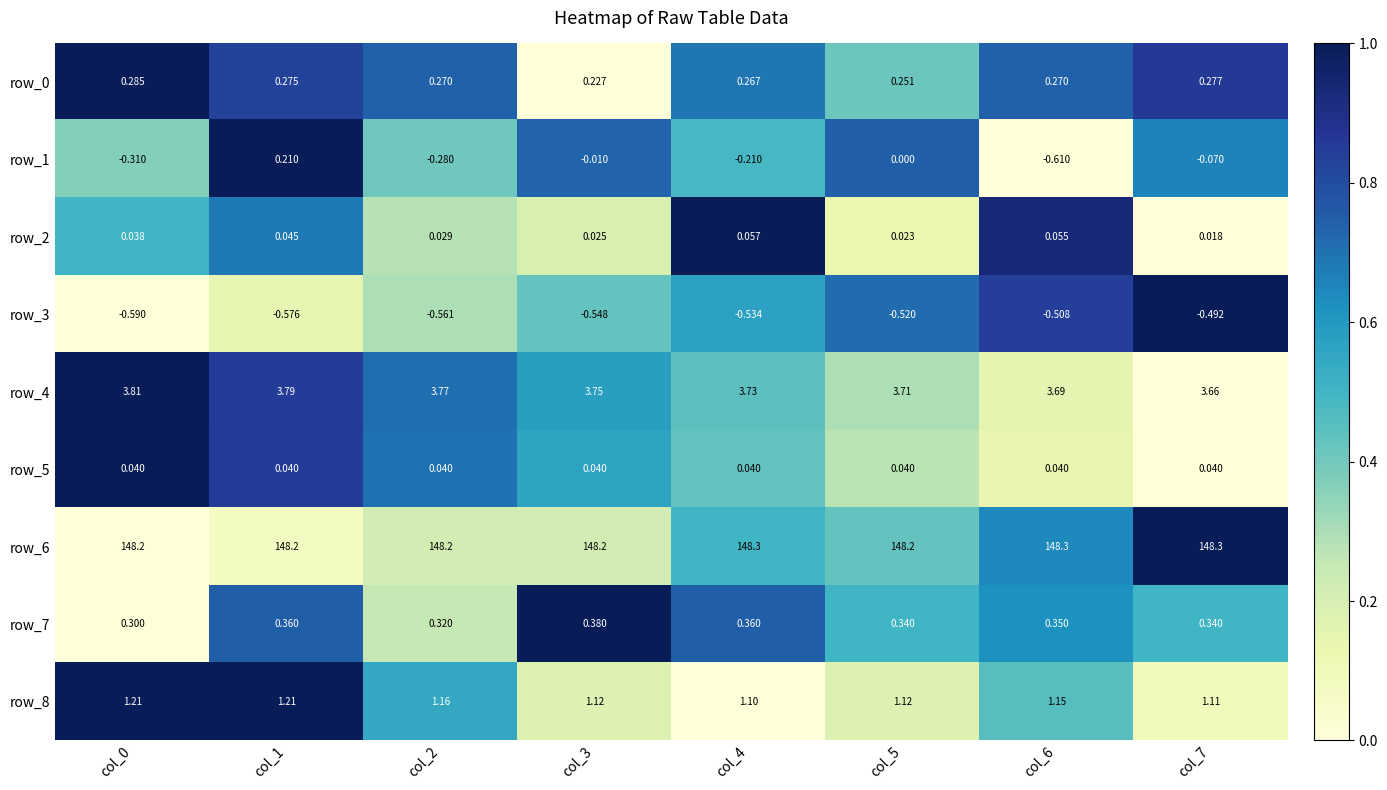

What is the difference between the second highest and minimum values in the row_1 series?

0.6